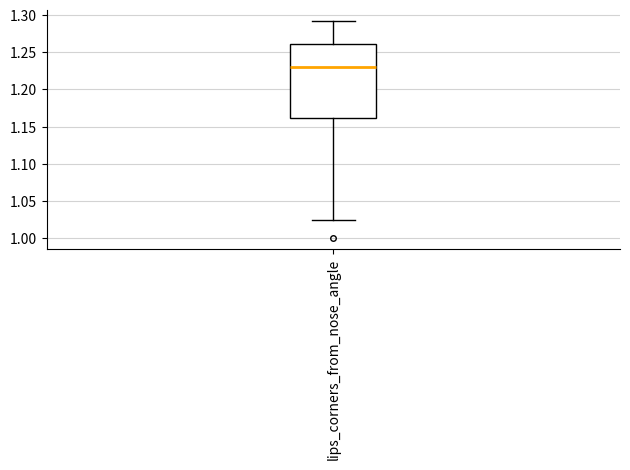

Transcribe this box plot: give where the median line is, the range the box spans, and where the two whiskers end, as read against the y-axis. The values are not printed on the chart, so give them approximately, as read against the axis.

median 1.230, box 1.160 to 1.260, whiskers 1.025 to 1.290